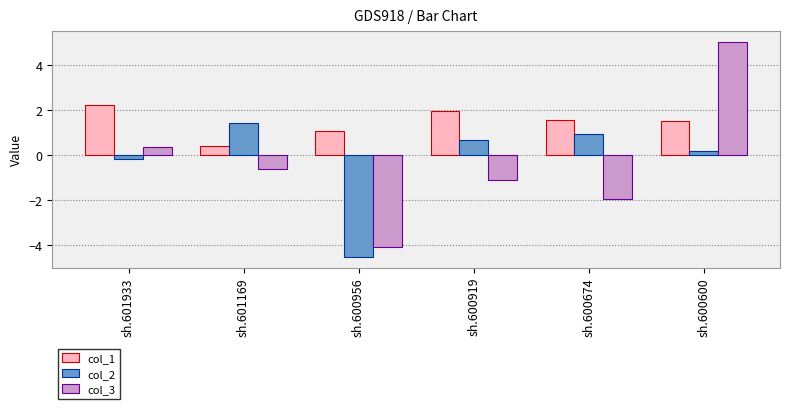

How many data points in col_2 are above 0?

4